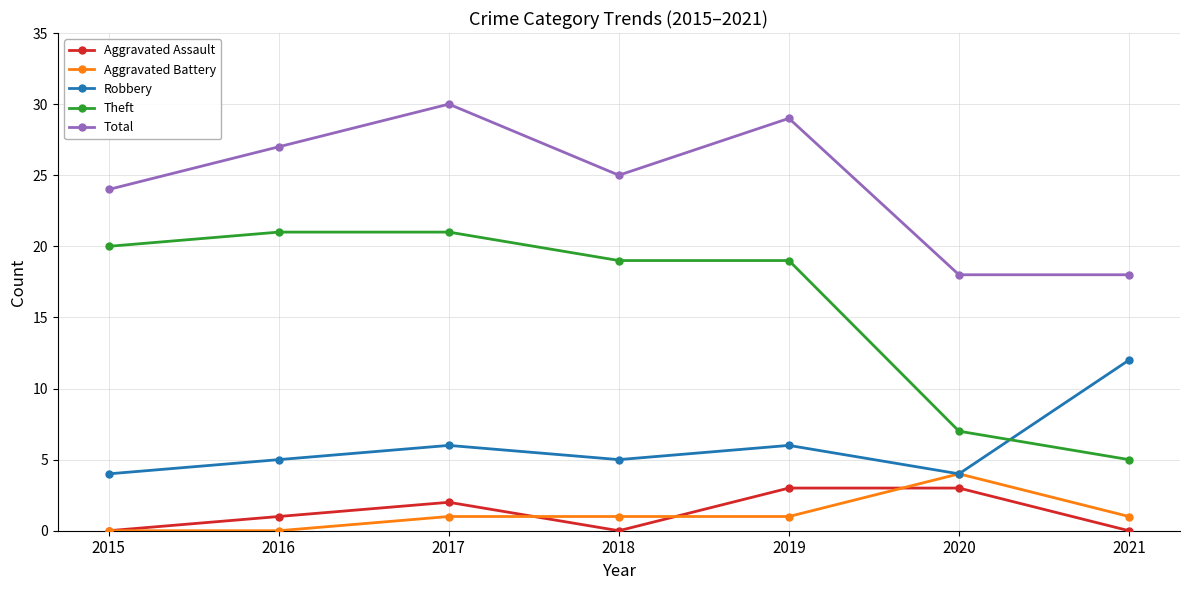

Count the Robbery values in the range 4 to 6.

6